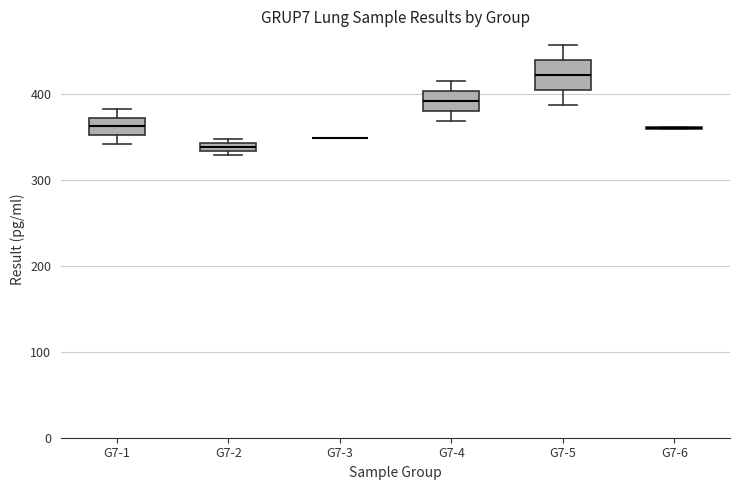

Which box is the tallest, from its lower edge to its upper edge?

G7-5